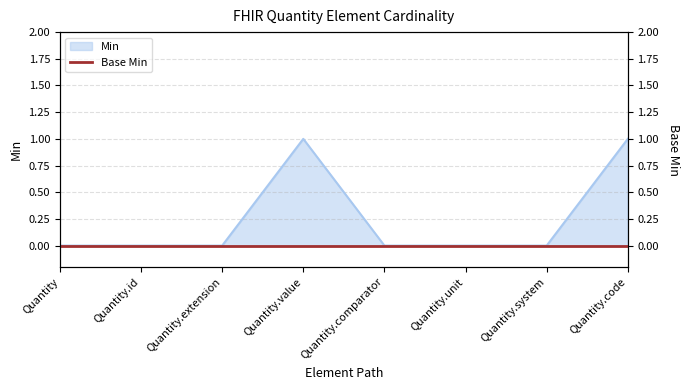

List the labels in order of value, largest first.

Quantity.value, Quantity.code, Quantity, Quantity.id, Quantity.extension, Quantity.comparator, Quantity.unit, Quantity.system